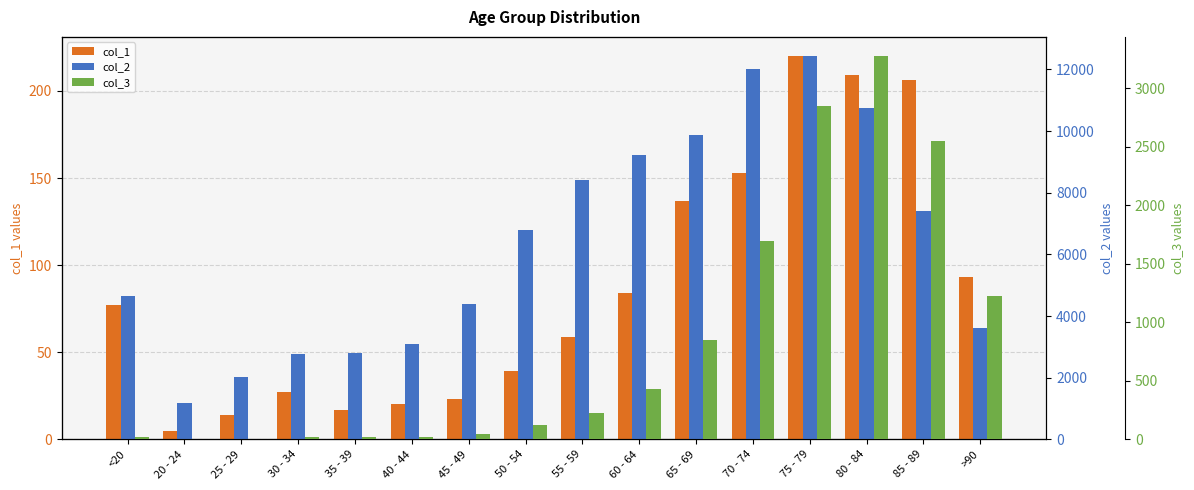

What is the total value across all series at 35 - 39?

2849